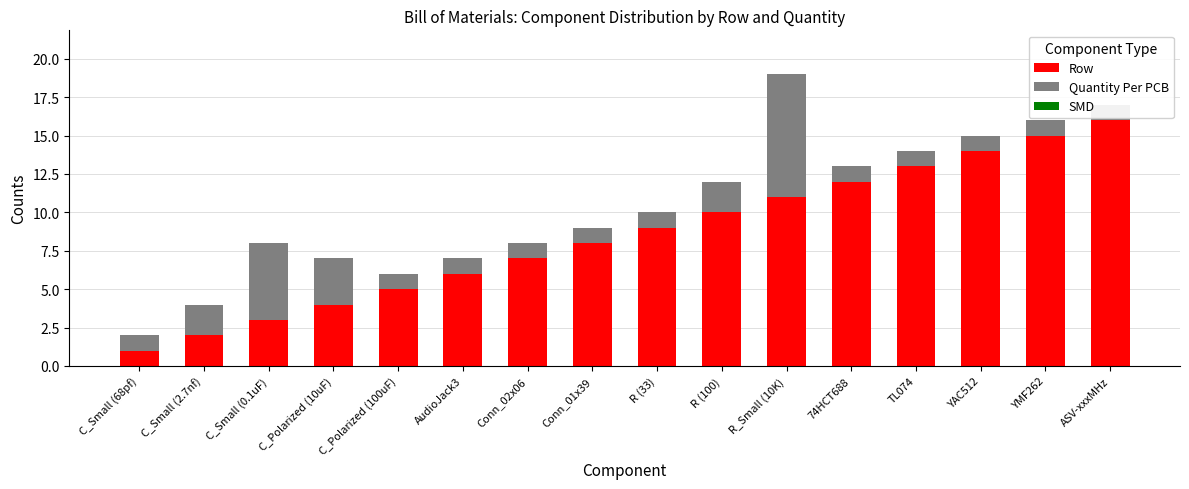

Rank the series by their average value, from lowest to highest.

SMD, Quantity Per PCB, Row